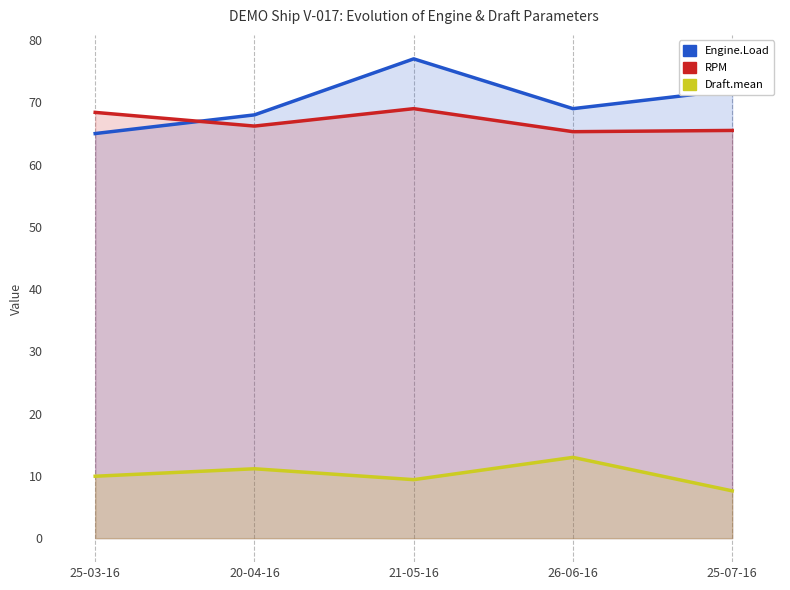

Count the number of data series in this chart.

3